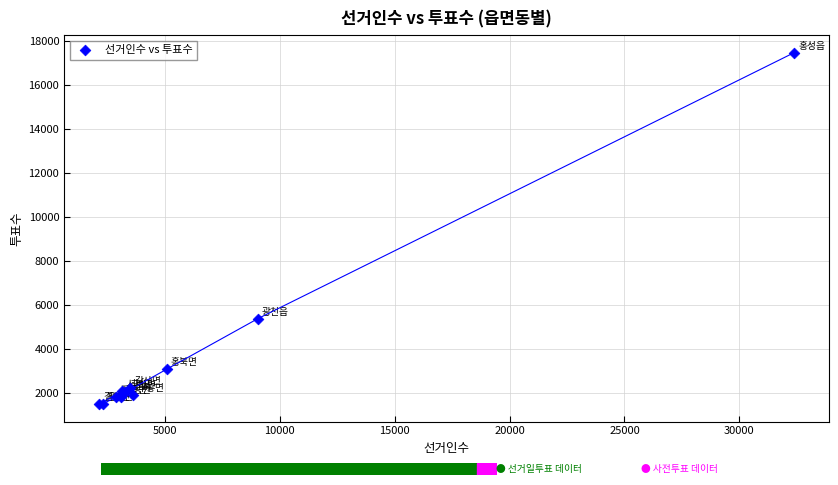

What Y value in the scatter plot is closest to 9466?

5360